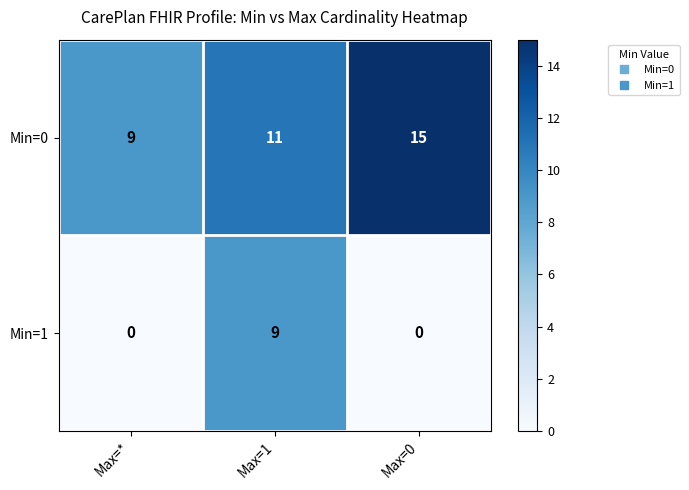

What is the difference between the Min=0 values at Max=0 and Max=1?

4